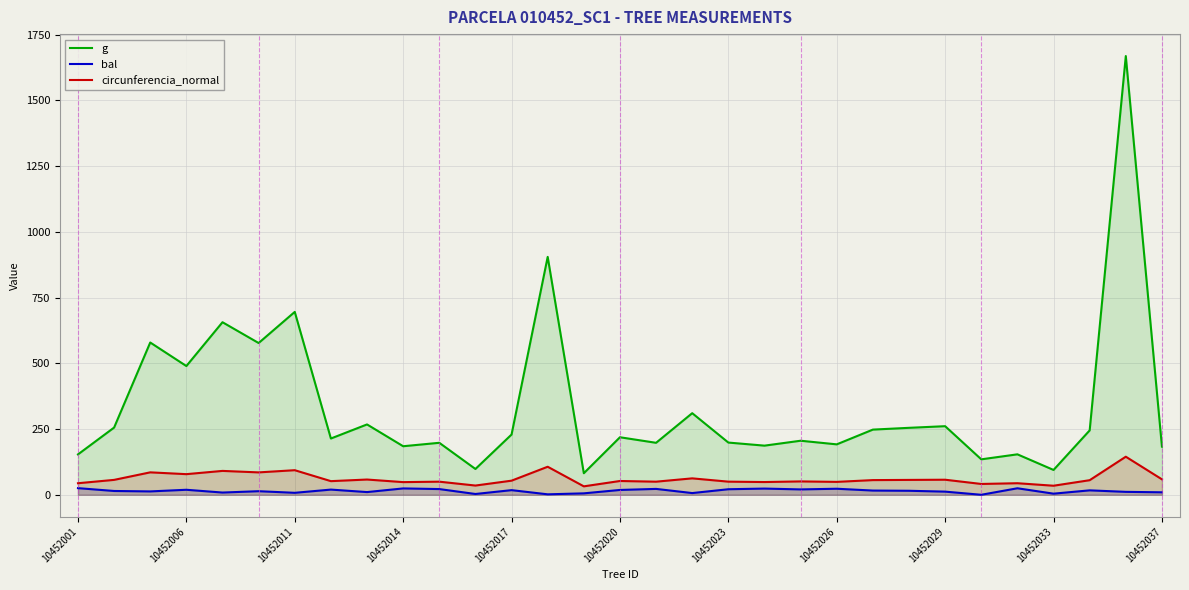

Between 10452001 and 26, which series saw the biggest shift?

bal